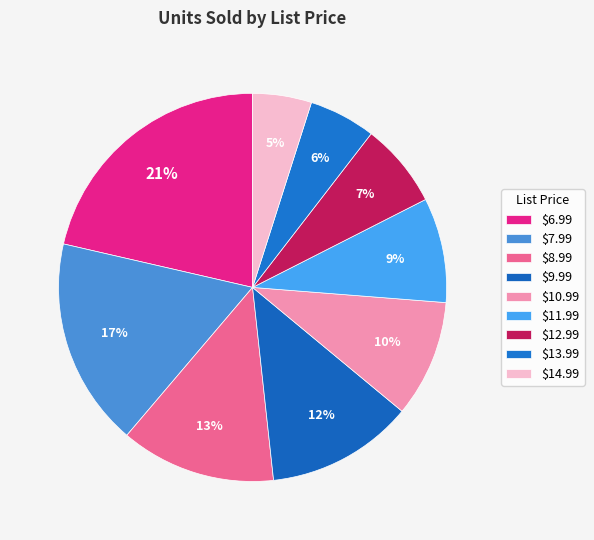

What is the change in value from $6.99 to $7.99?

-1875